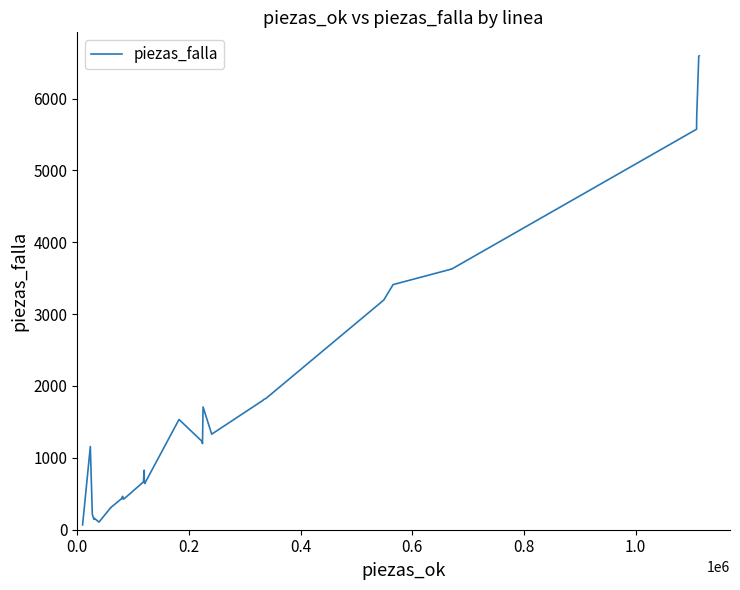

What is the difference between the maximum and minimum values?

6528